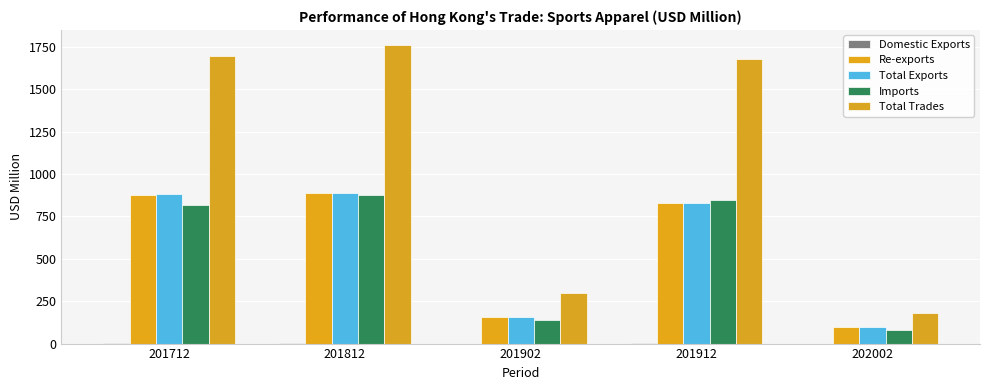

How many groups of bars are there?

5